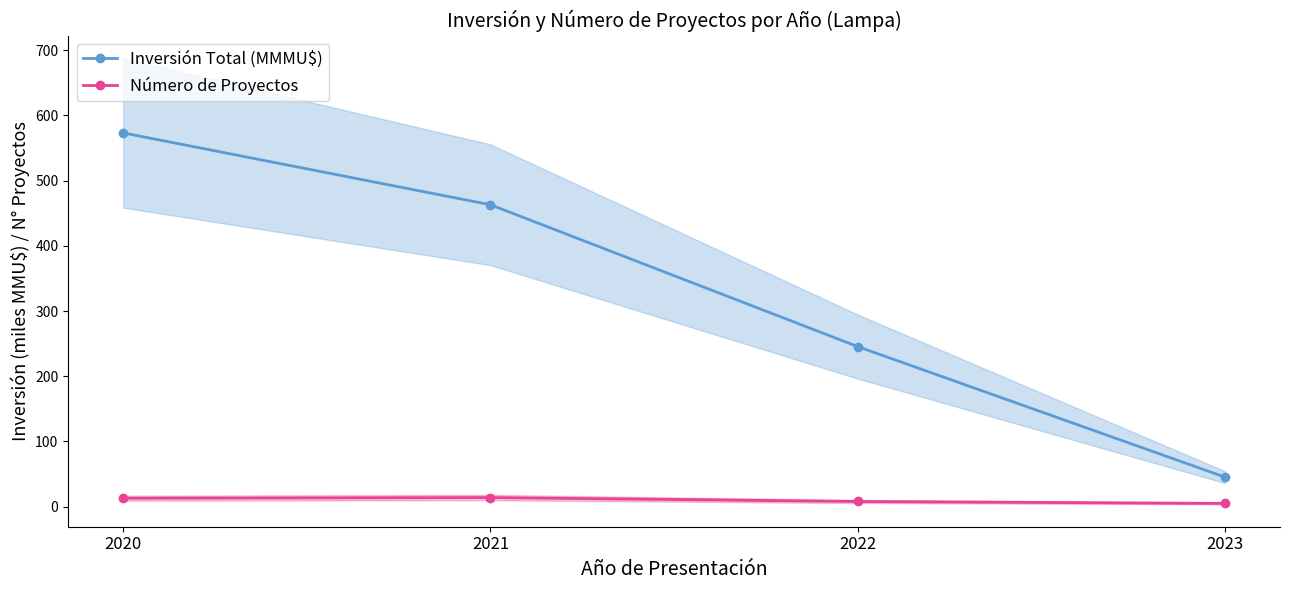

True or false: Inversión Total (MMMU$) and Número de Proyectos intersect in this chart.

False